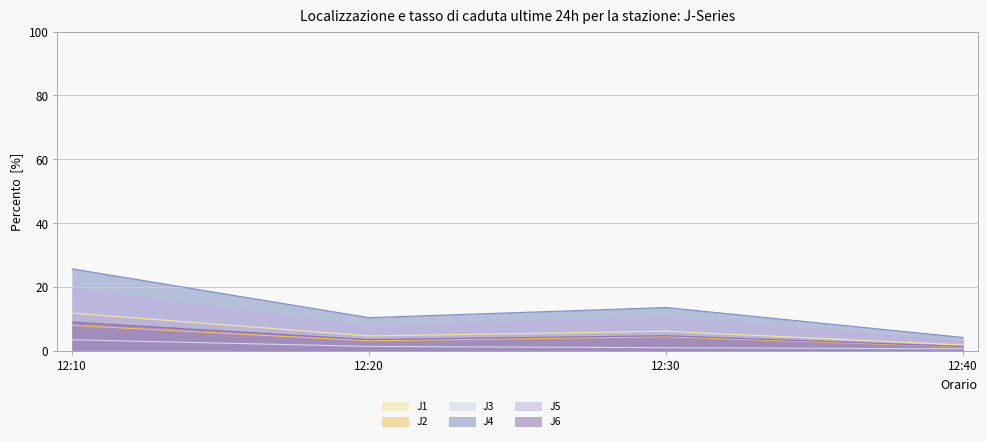

Which has a higher value, 12:30 or 12:10?

12:10